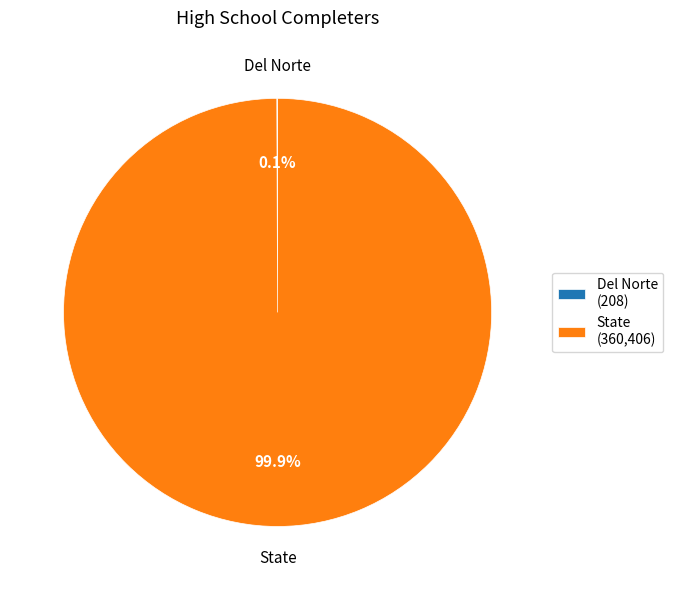

What portion of the pie excludes State (360,406)?

0.1%